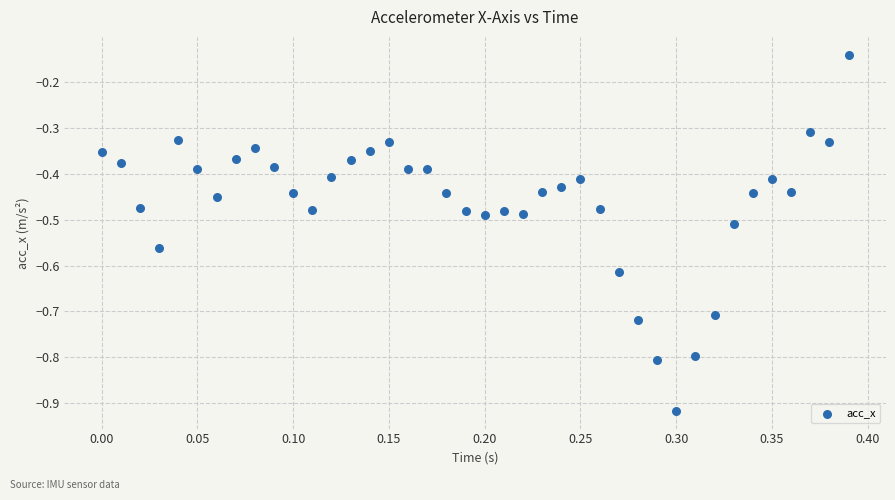

What is the range of Y values (max minus min)?

0.8